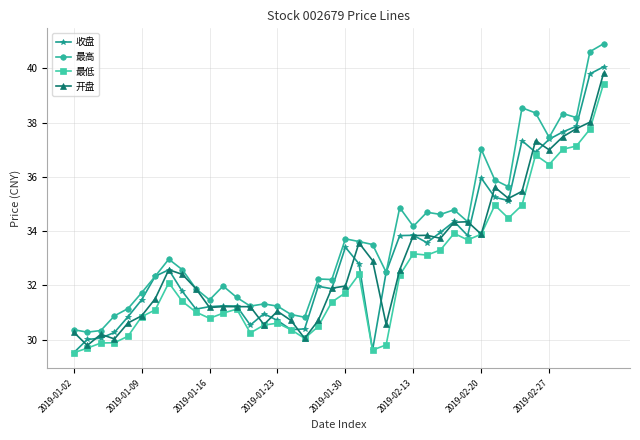

What is the value of the 收盘 point at the 37th from the left?

37.7